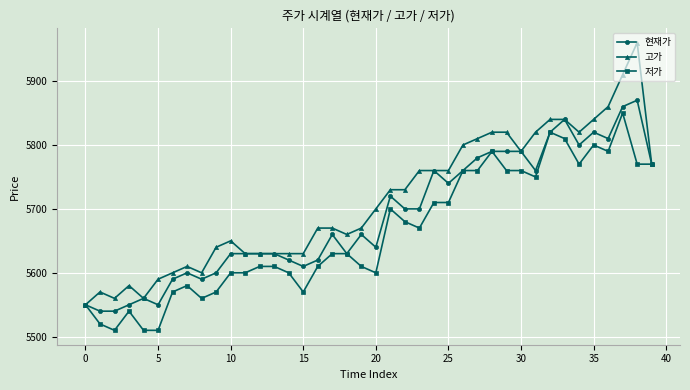

What is the value of the 현재가 point at the 6th from the left?

5550